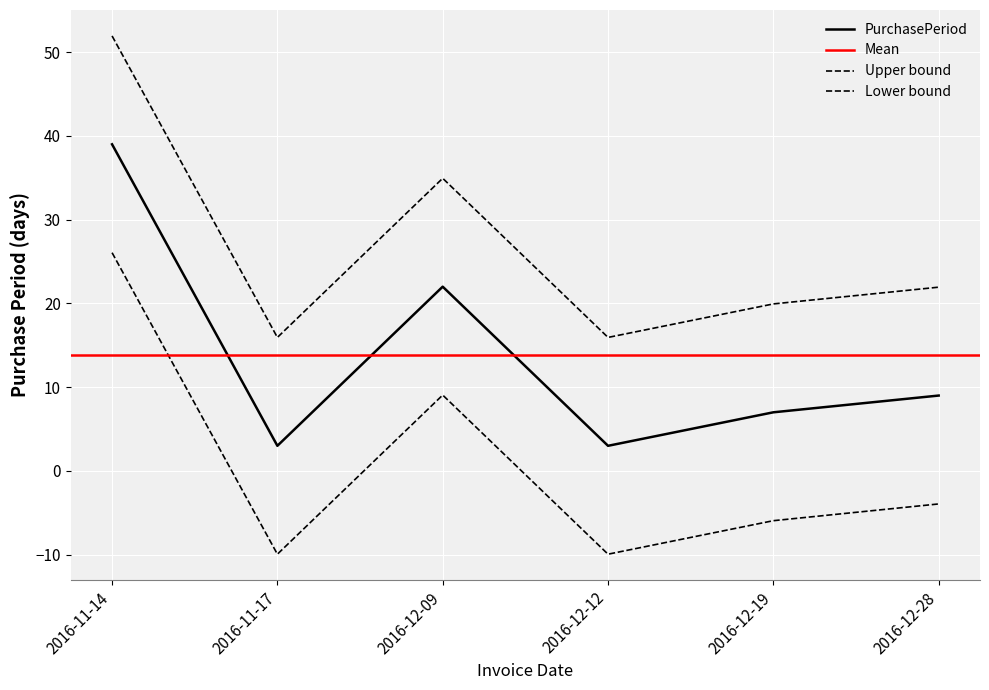

Which category has the lowest value across all series?

2016-11-17